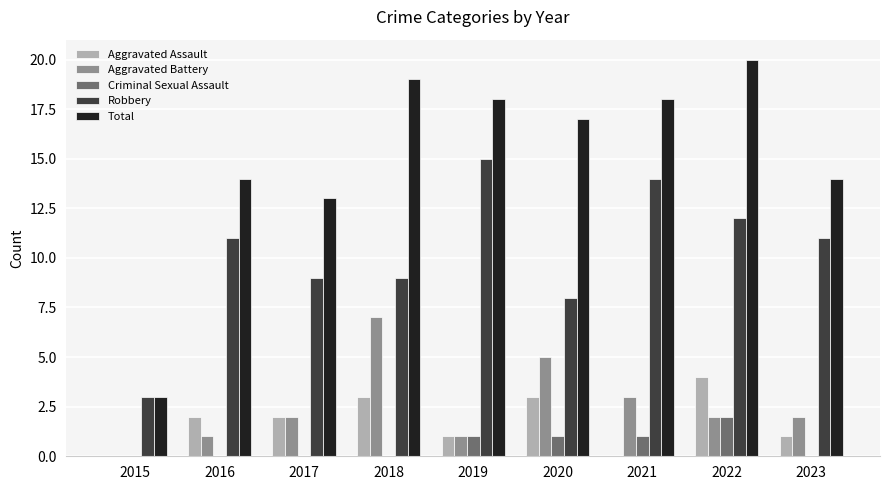

Is the value of Aggravated Assault at 2020 greater than the value of Robbery at 2020?

No